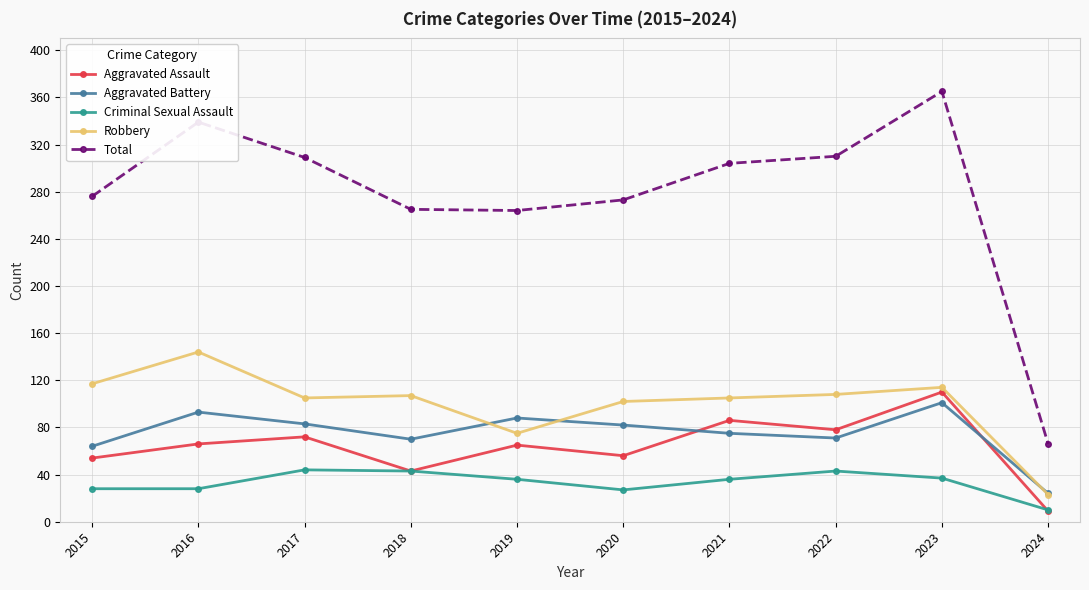

What is the value of the Aggravated Battery point at the 2nd from the left?

93